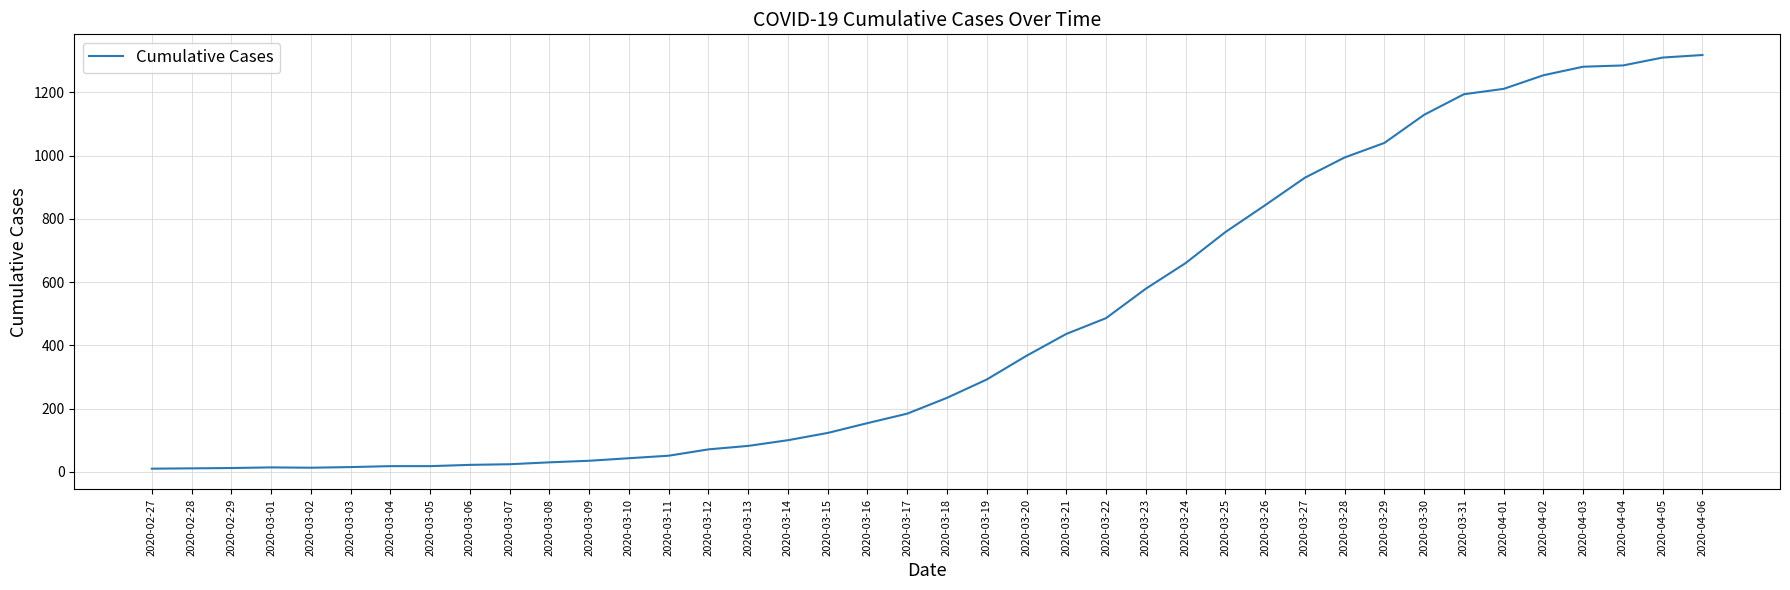

Which has a higher value, 2020-03-30 or 2020-03-25?

2020-03-30